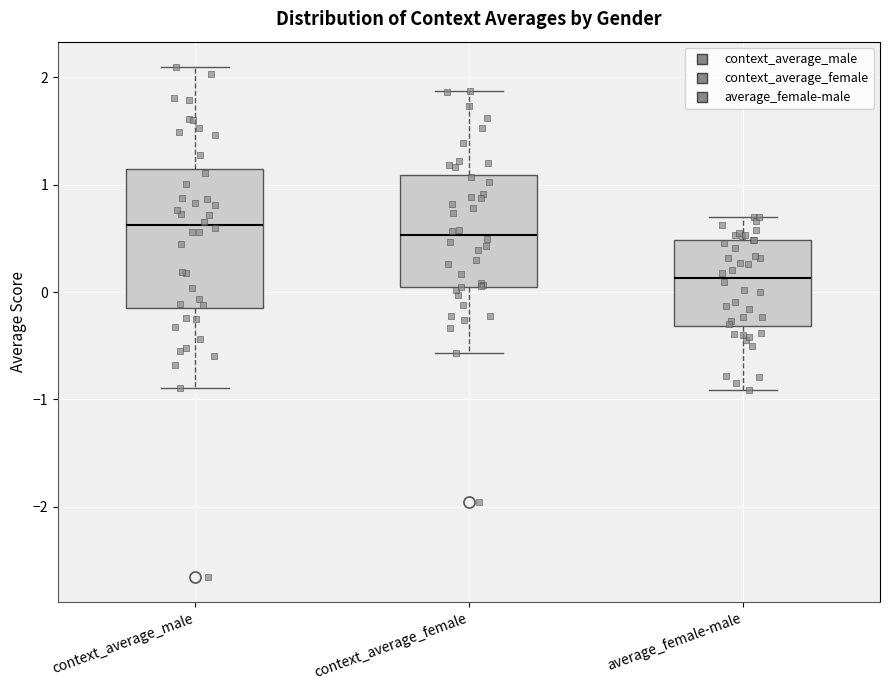

Reading left to right, transcribe this box plot: for each box, give where its median line is, the range the box spans, and where its two whiskers end, as read against the y-axis. The values are not printed on the chart, so give them approximately, as read against the axis.

context_average_male: median 0.6, box -0.2 to 1.1, whiskers -0.9 to 2.1
context_average_female: median 0.5, box 0.1 to 1.1, whiskers -0.6 to 1.9
average_female-male: median 0.1, box -0.3 to 0.5, whiskers -0.9 to 0.7